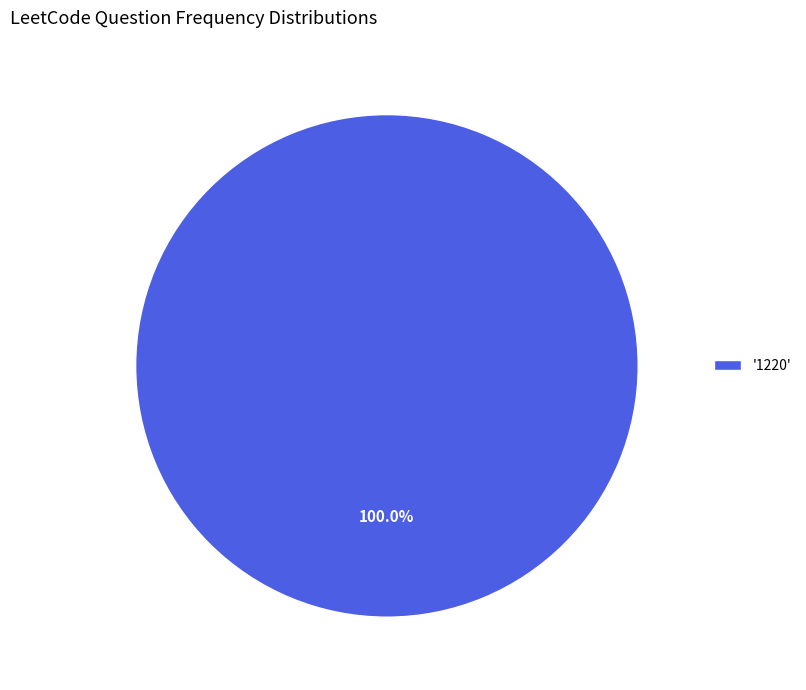

Rank the categories by value from lowest to highest.

'1220'